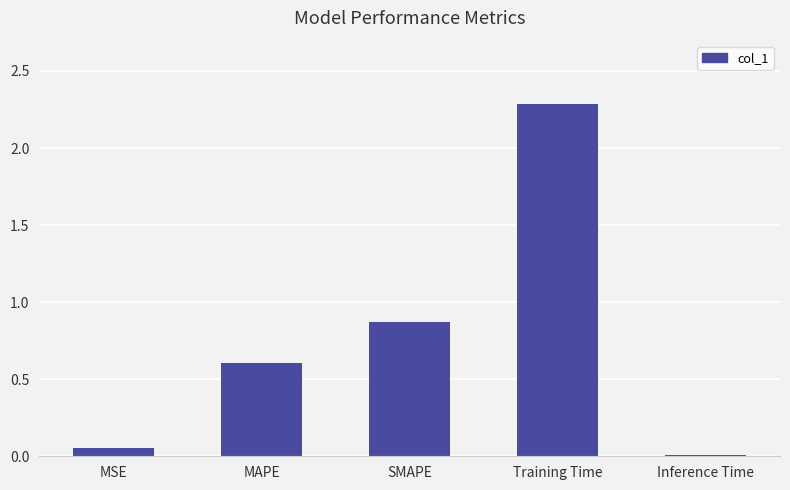

True or false: the data shows 0.0 at Inference Time.

True